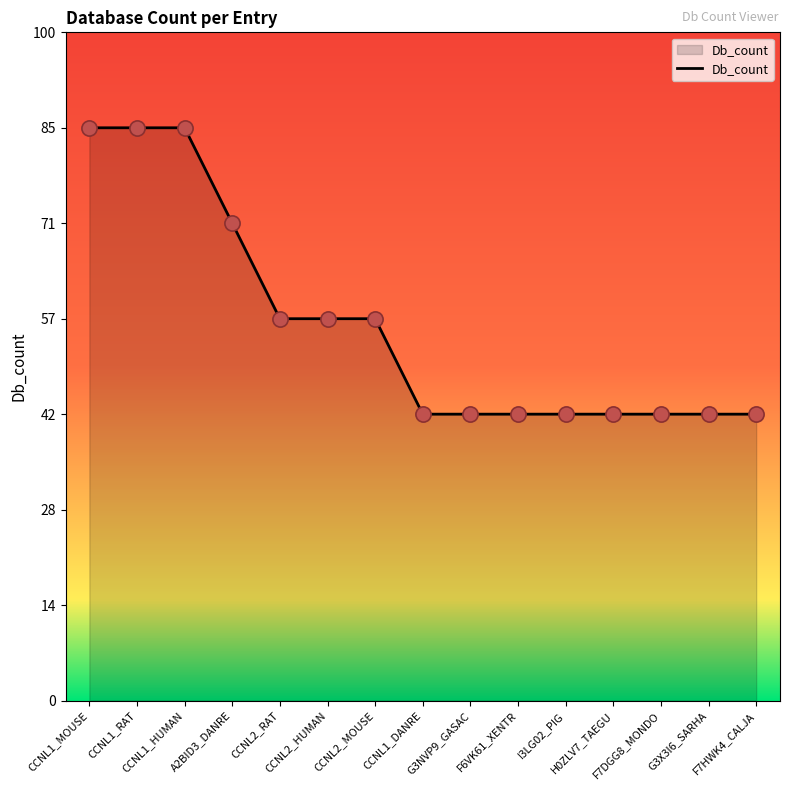

Between F6VK61_XENTR and I3LG02_PIG, which is larger?

F6VK61_XENTR